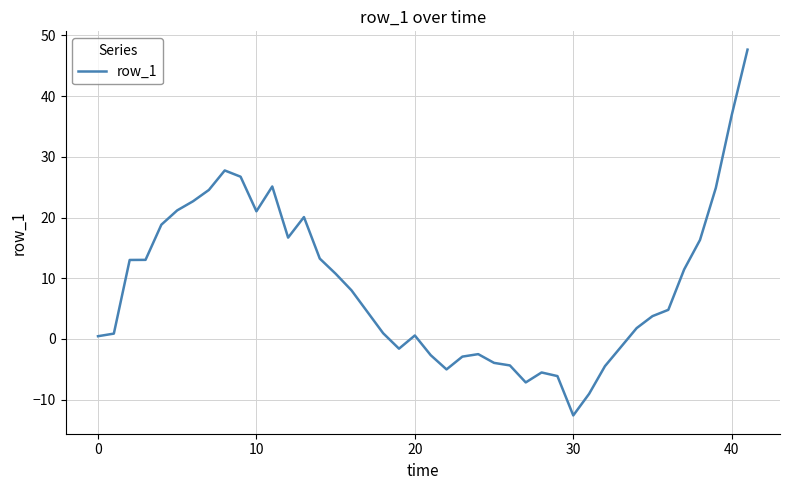

What is the maximum value shown in the chart?

47.7